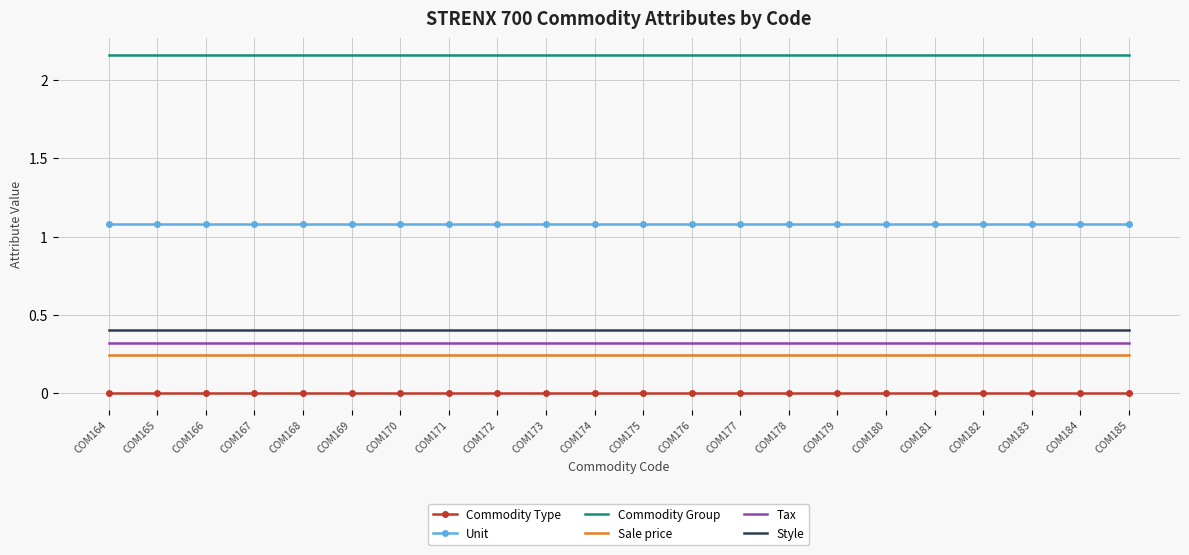

The Tax series shows 0.5 at COM164. True or false?

False